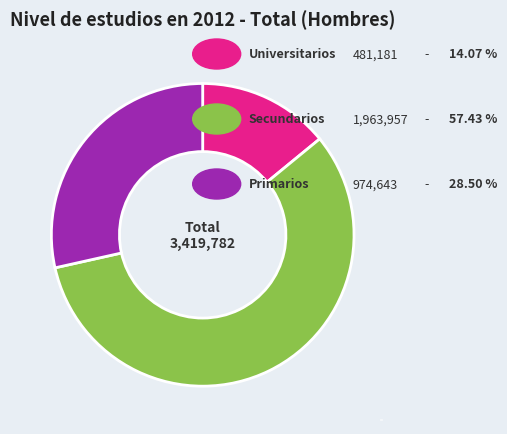

Rank the categories by value from lowest to highest.

Universitarios, Primarios, Secundarios